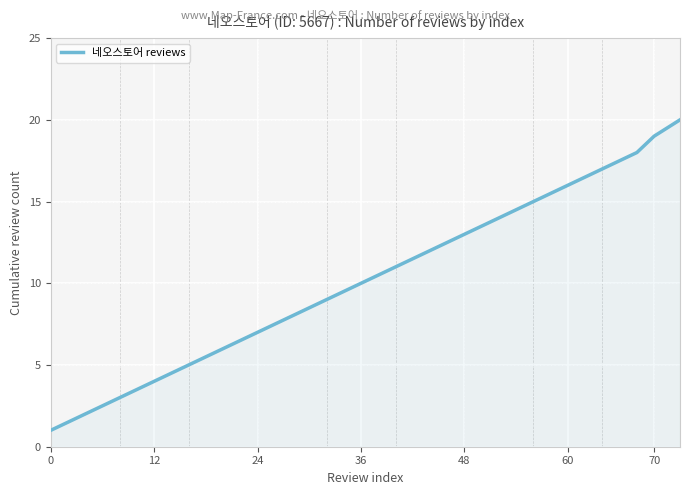

Reading left to right, transcribe all the data shown in this chart.

1	2	3	4	5	6	7	8	9	10	11	12	13	14	15	16	17	18	19	20